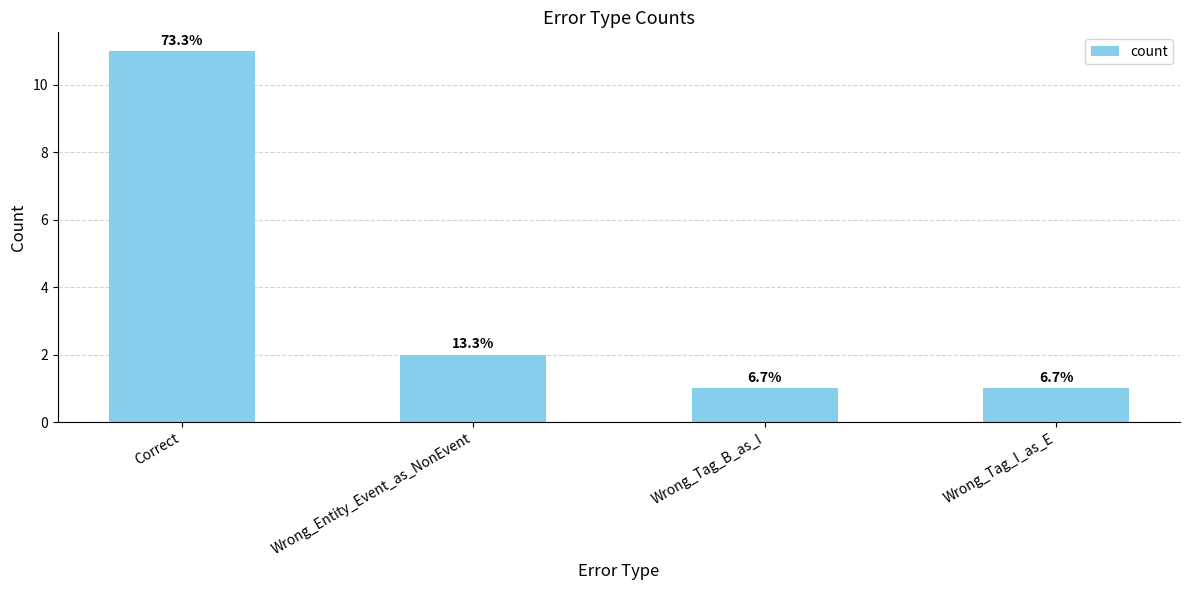

How many bars are there in total?

4